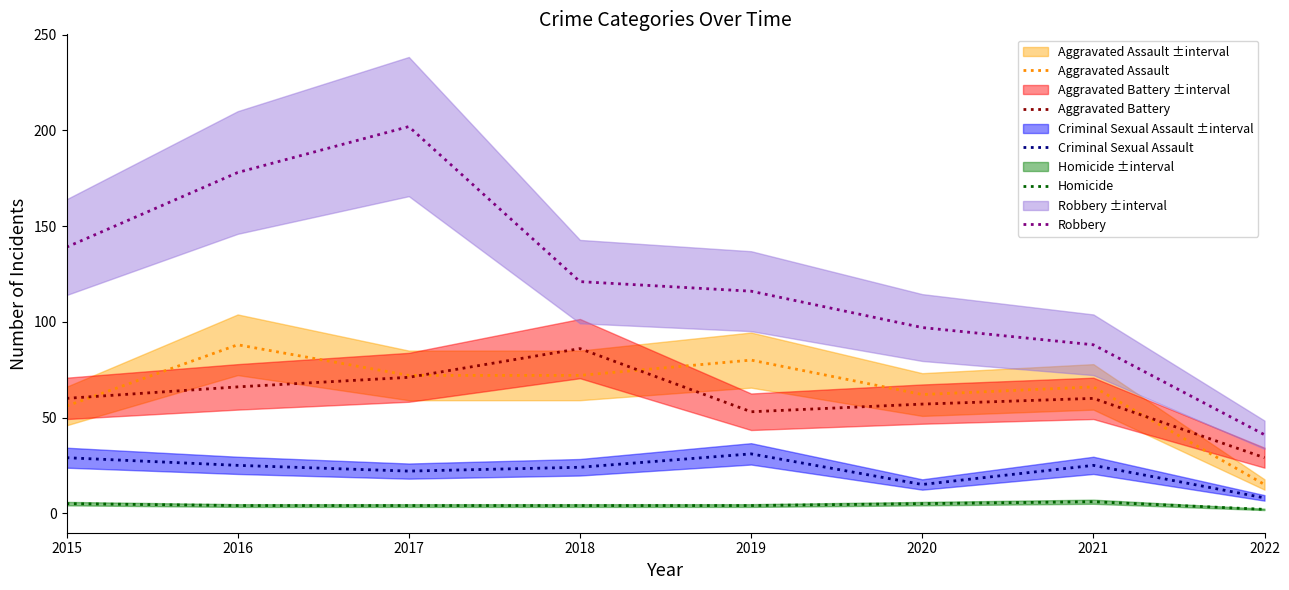

Which series has the largest total across all categories?

Robbery